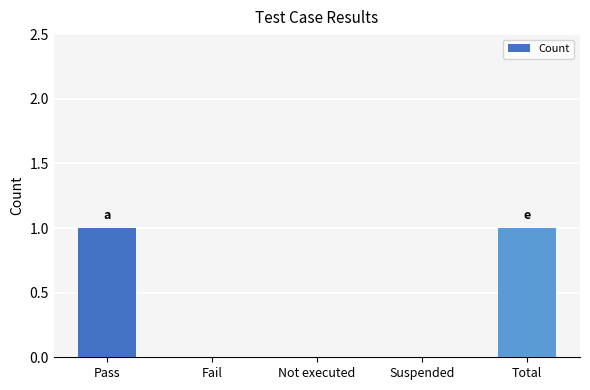

The value at Total is 2. True or false?

False